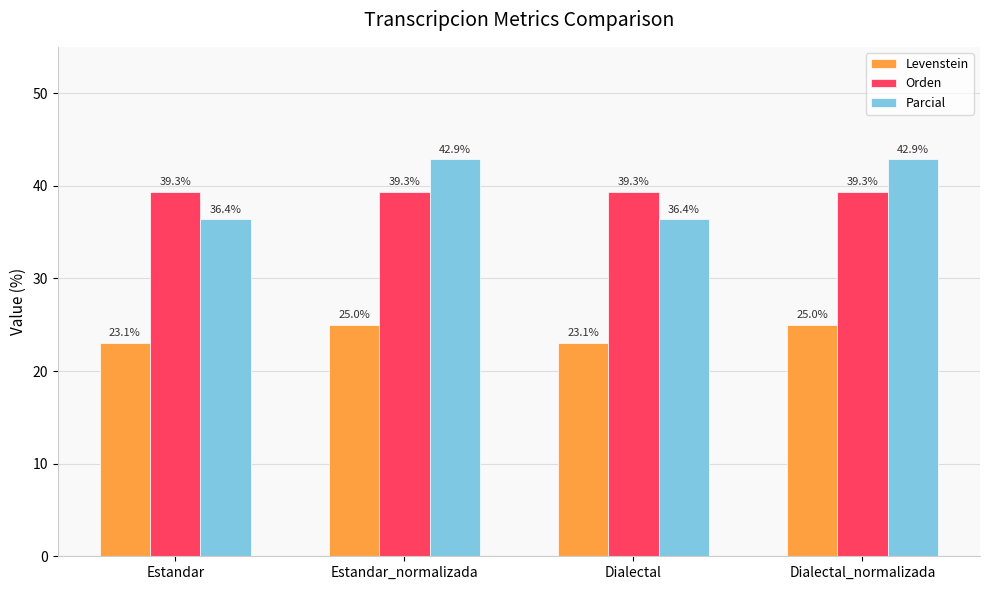

Is it true that Levenstein equals 25.0 at Estandar_normalizada?

True